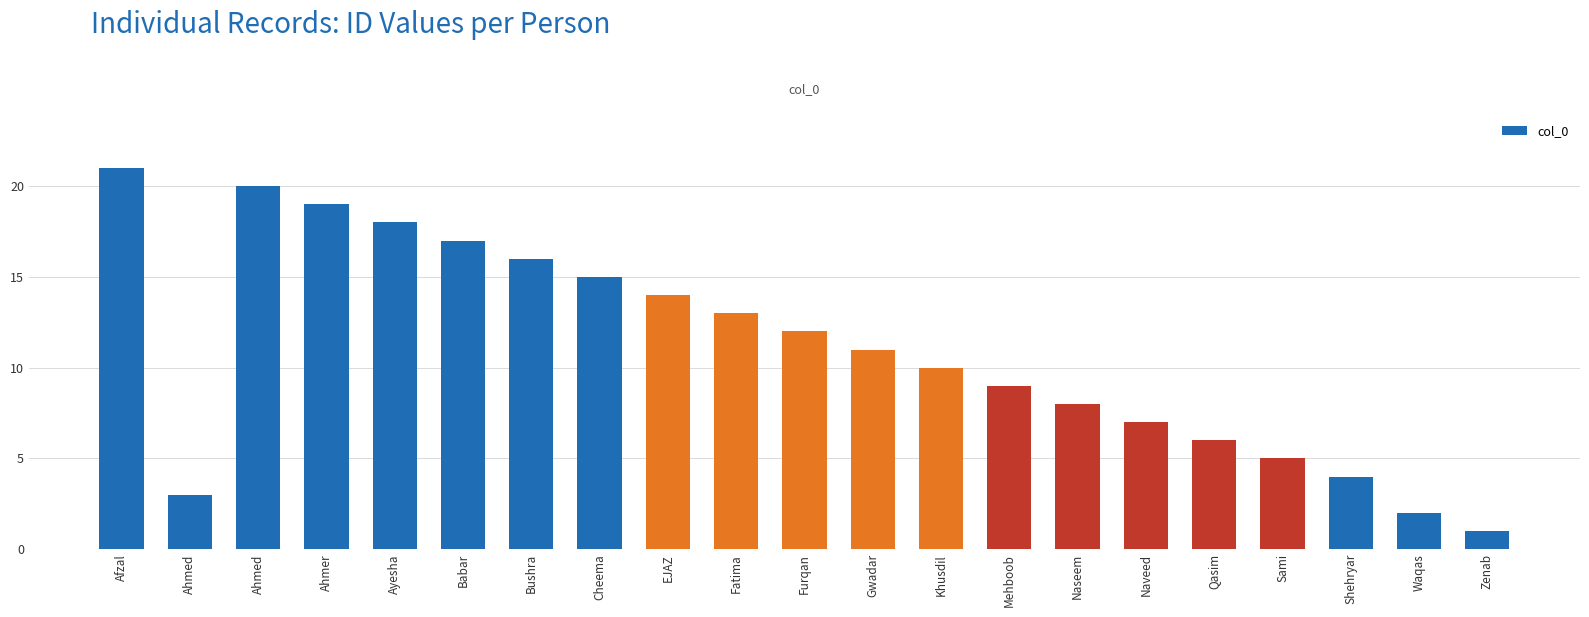

Reading left to right, list all the values displayed in this chart.

Afzal=21	Ahmed=3	Ahmed=20	Ahmer=19	Ayesha=18	Babar=17	Bushra=16	Cheema=15	EJAZ=14	Fatima=13	Furqan=12	Gwadar=11	Khusdil=10	Mehboob=9	Naseem=8	Naveed=7	Qasim=6	Sami=5	Shehryar=4	Waqas=2	Zenab=1